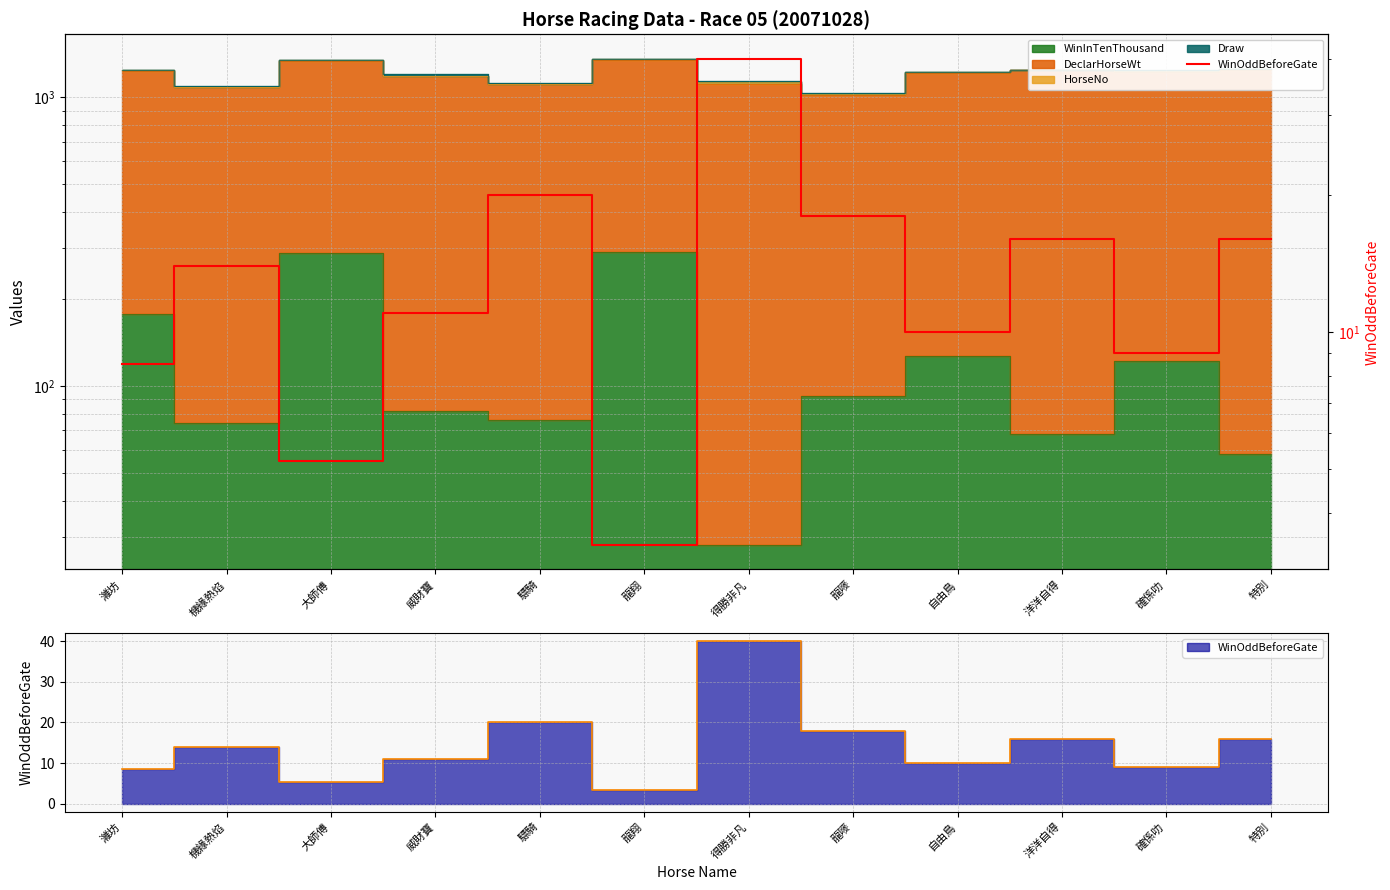

How many data points are above 14?

5